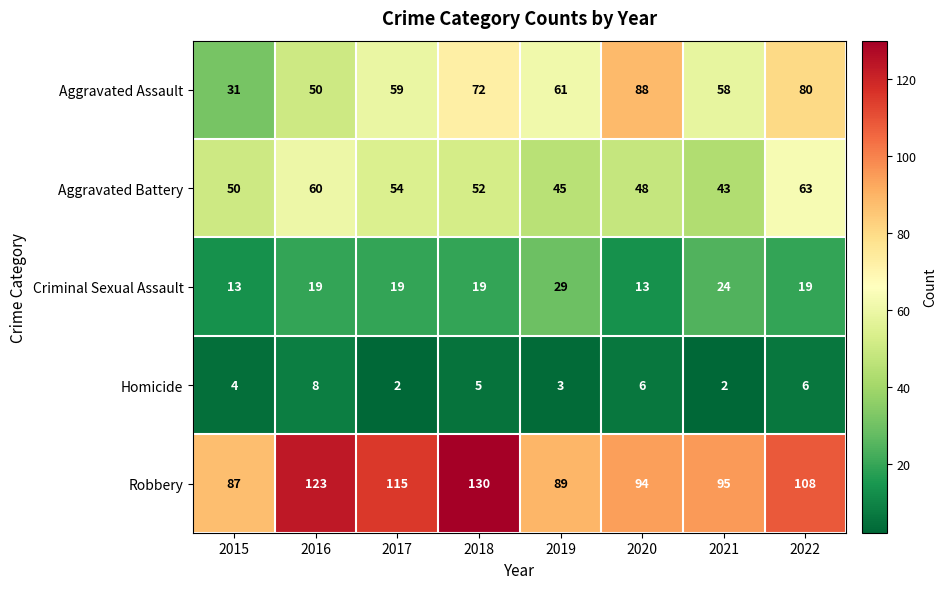

How many Aggravated Battery values are between 48 and 60?

5